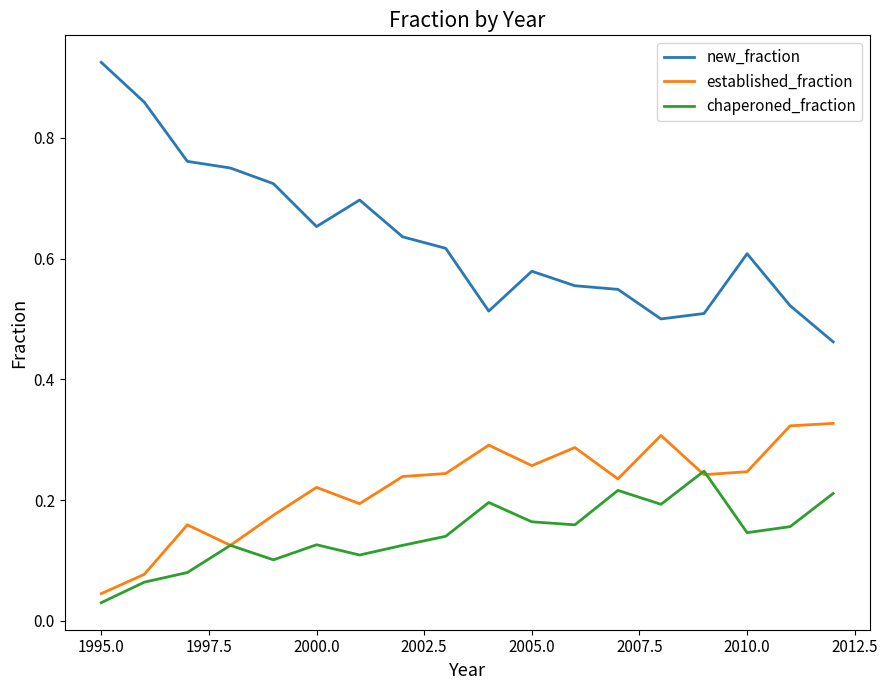

Which series has the largest total across all categories?

new_fraction